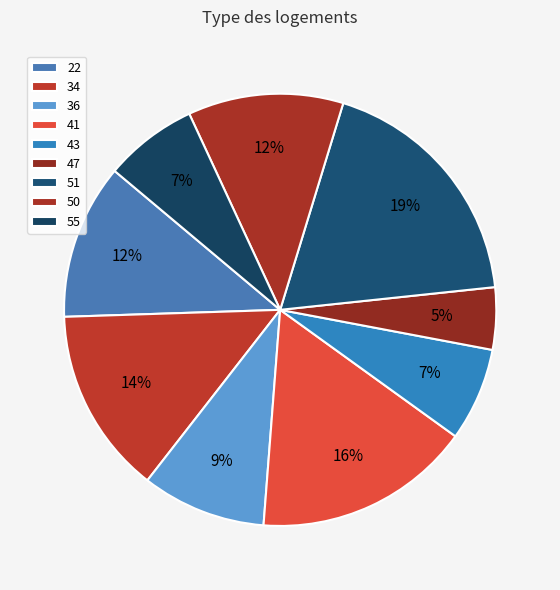

Approximately how many times larger is the value at 50 compared to 47?

2.5